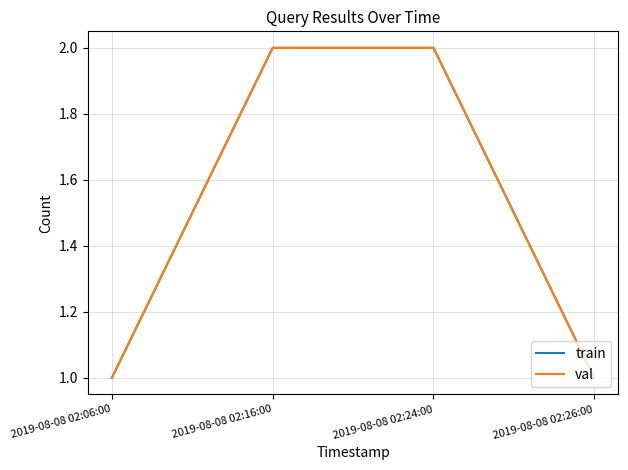

Which category has the lowest value across all series?

2019-08-08 02:06:00